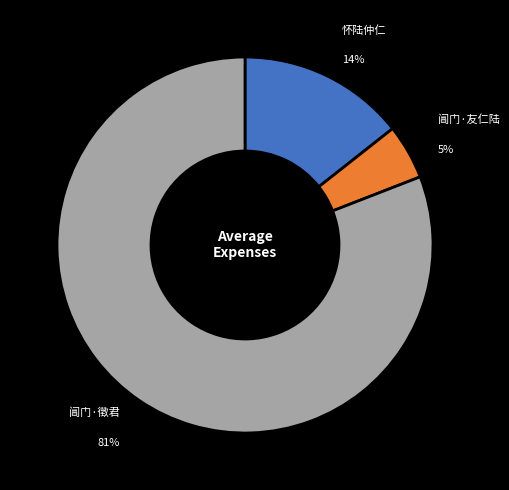

To the nearest percent, what is the difference between the largest and smallest slice percentages?

76%